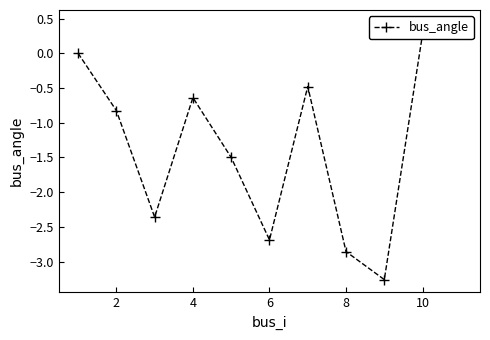

How many interior local peaks (higher than both neighbors) does the data have?

2